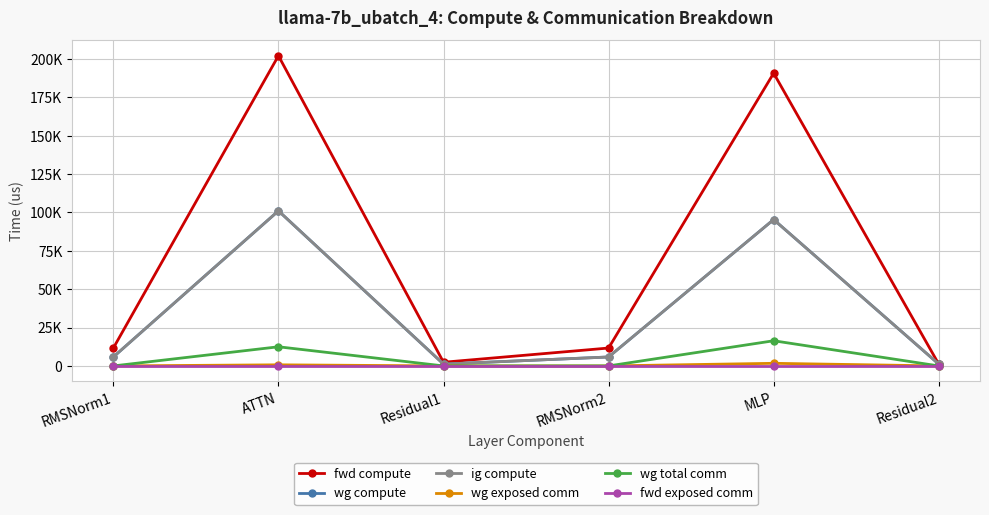

True or false: wg compute has more than 2 points higher than both neighbors.

False